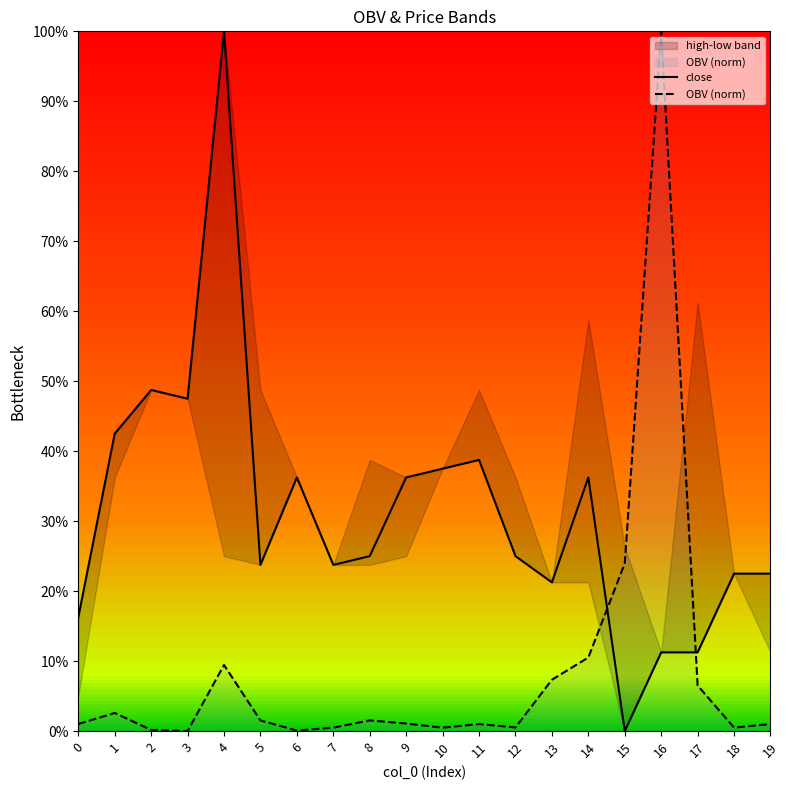

What is the average value of the OBV (norm) series?

0.1